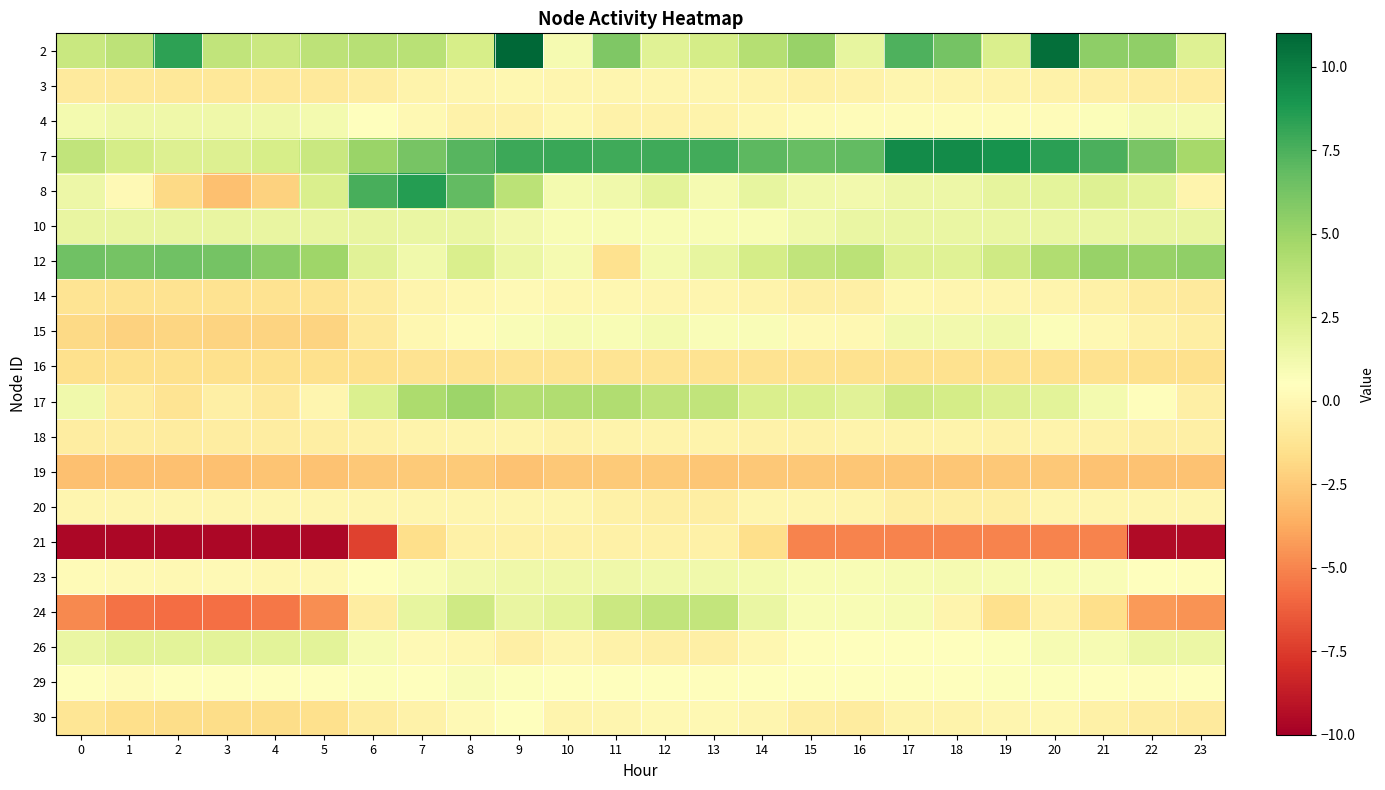

What is the total value across all series at 19?

12.2